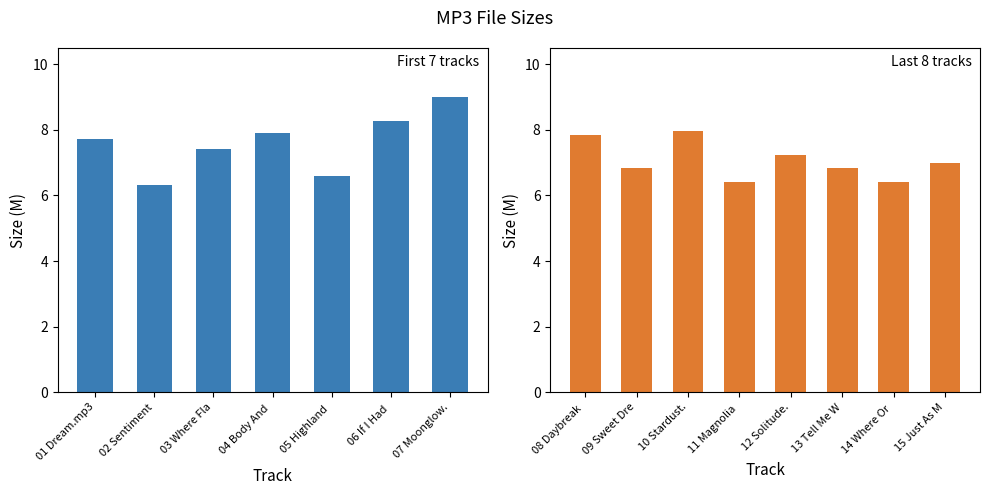

Which has a higher value, 06 If I Had You.mp3 or 02 Sentimental Journey.mp3?

06 If I Had You.mp3